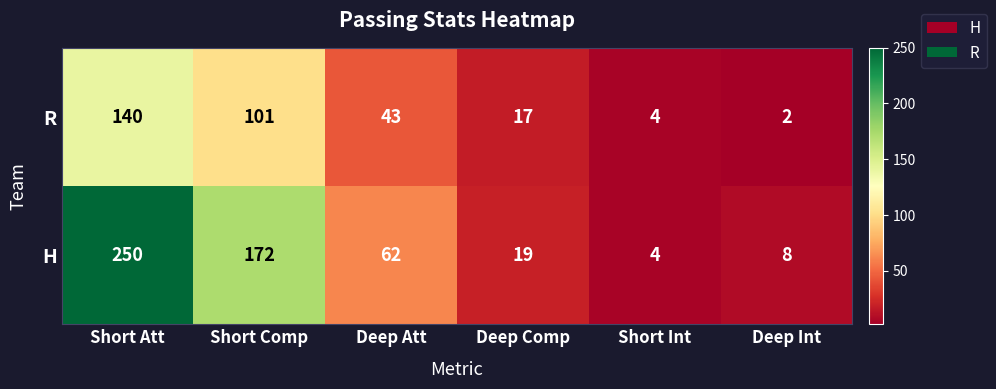

What is the difference between the highest and lowest values at Short Att?

110